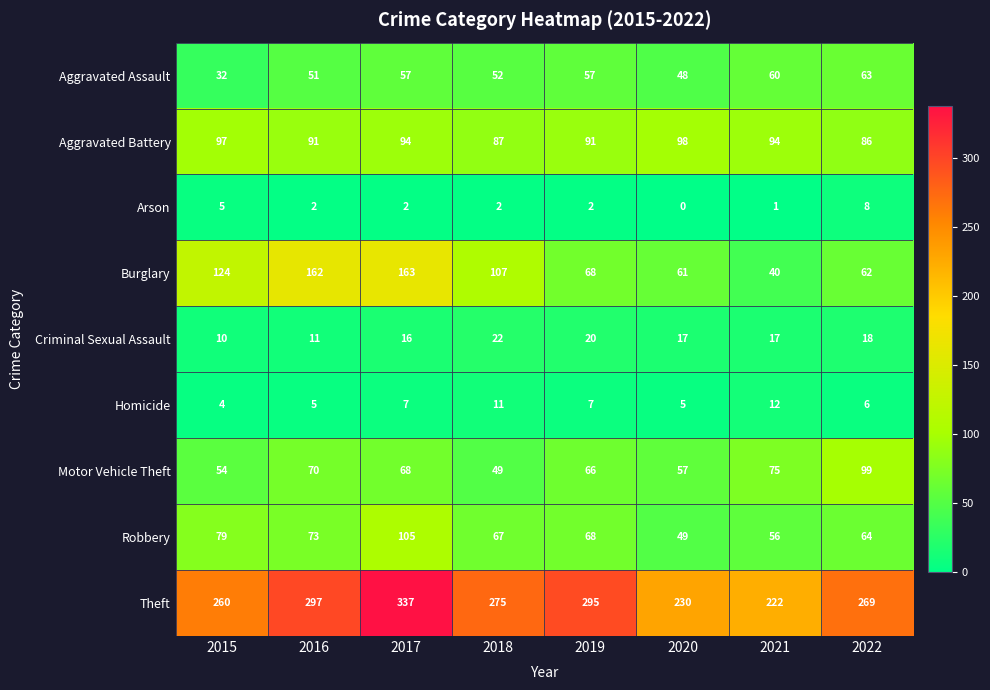

The value of Homicide at 2015 is 6. True or false?

False